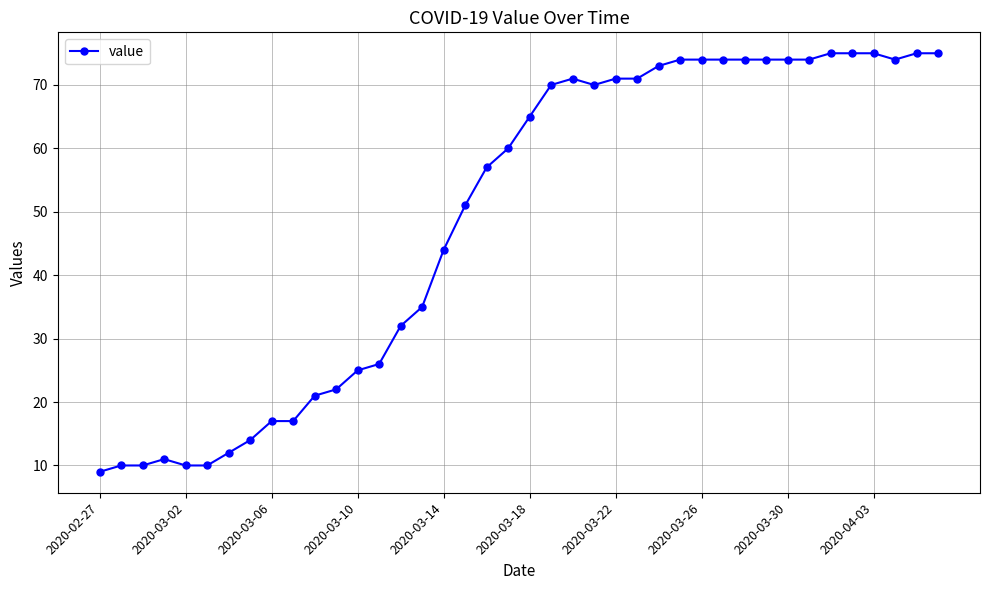

What is the smallest value displayed?

9